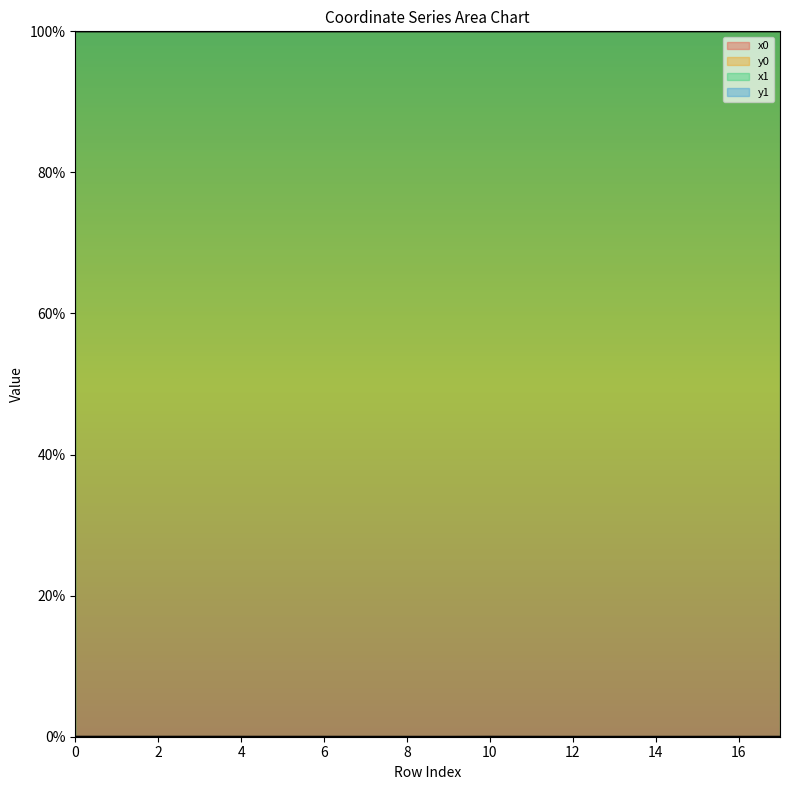

The value of y1 at 17 is 0.0. True or false?

False